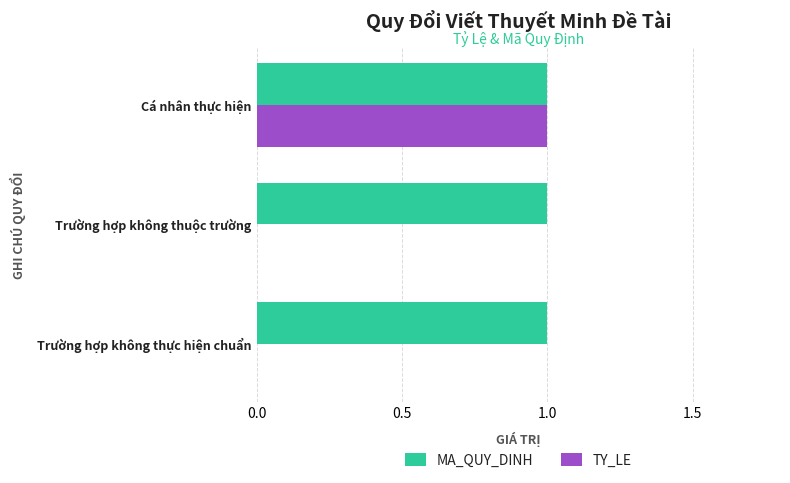

The value of TY_LE at Trường hợp không thuộc trường is 1. True or false?

False